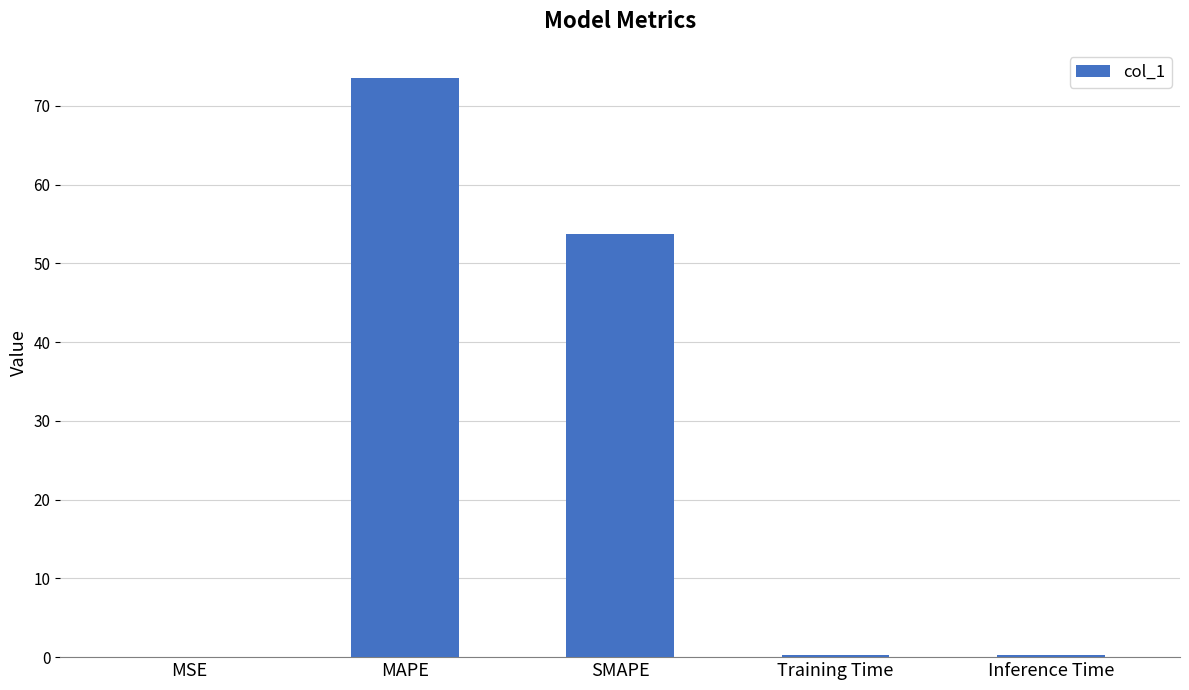

Which label corresponds to the largest value in the chart?

MAPE